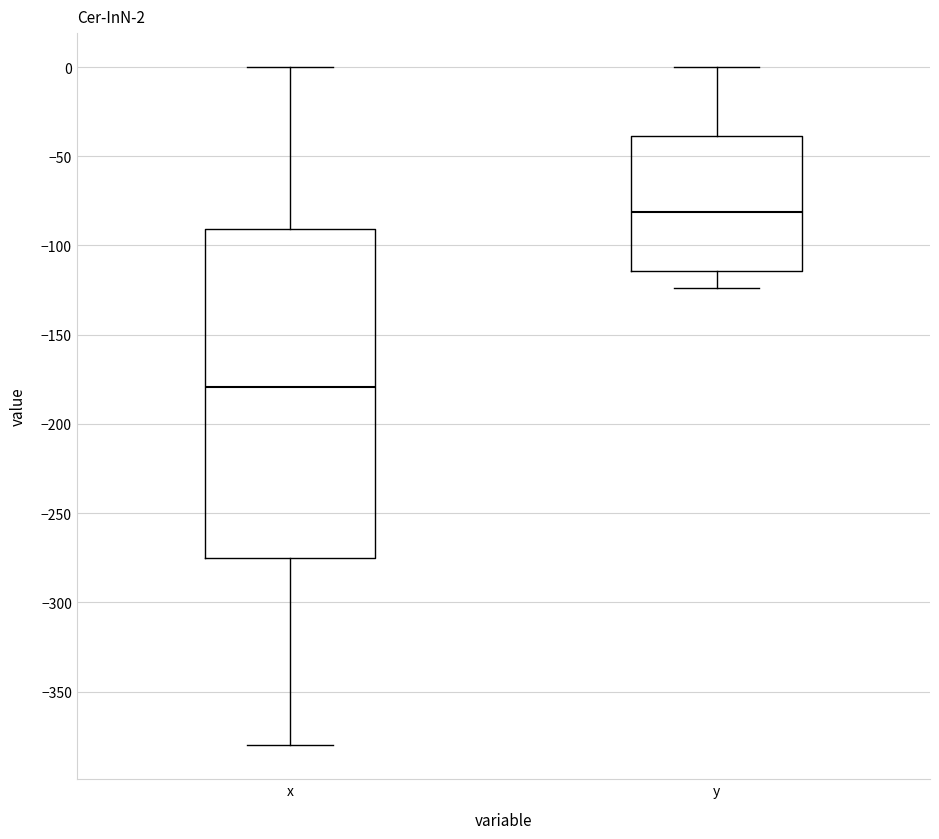

Which box's median line is the lowest?

x